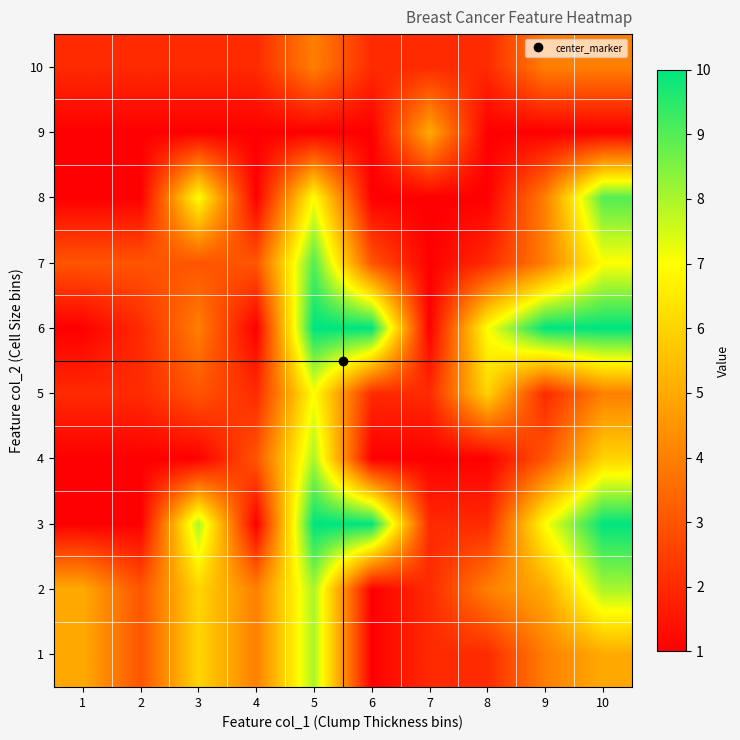

Rank the series by their maximum value, from lowest to highest.

10, 9, 5, 1, 2, 4, 7, 8, 3, 6